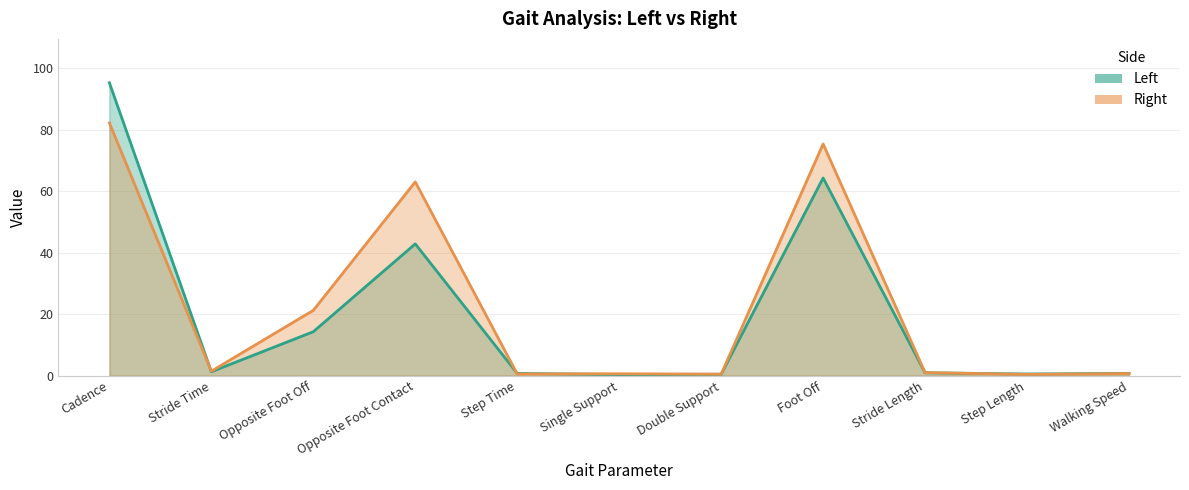

At which label is Left closest to 47?

Opposite Foot Contact